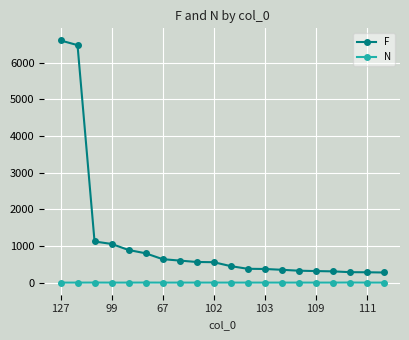

What is the value of the N point at the 13th from the left?

1